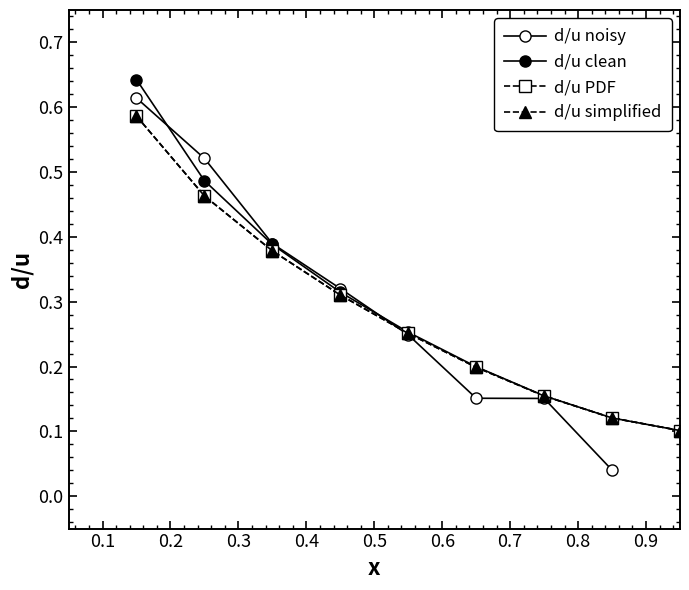

What is the value of the d/u PDF point at the 7th from the left?

0.2